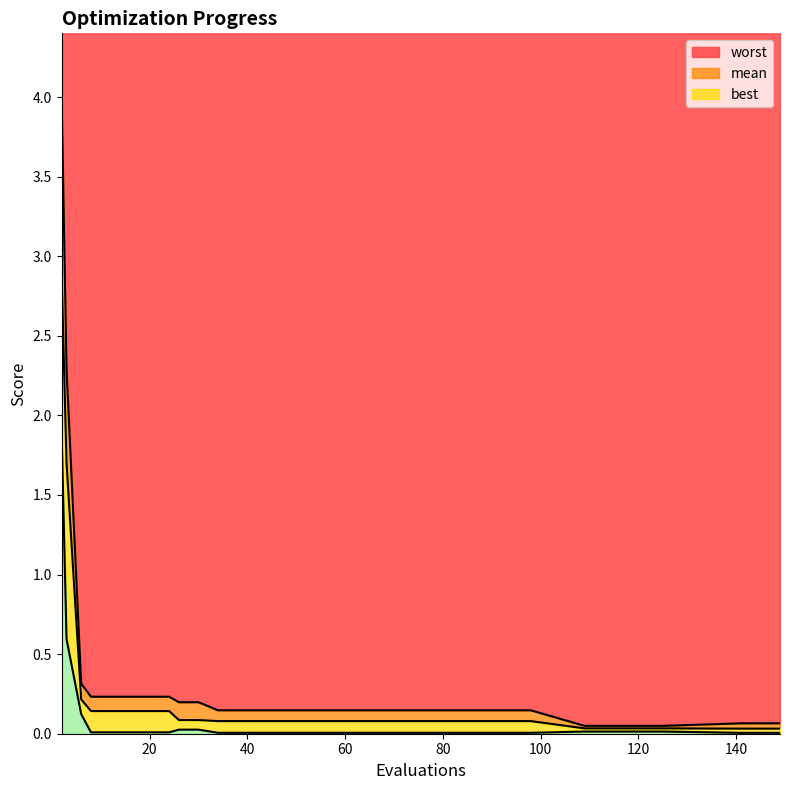

Is the value of best at 2 greater than the value of worst at 12?

Yes